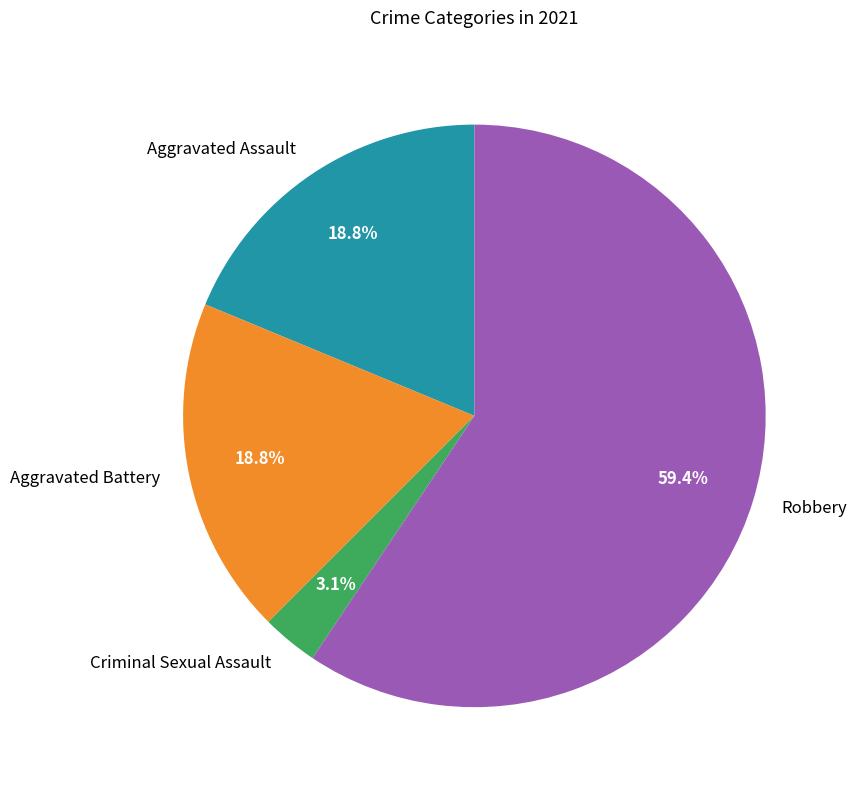

What percentage do Criminal Sexual Assault and Aggravated Assault together represent?

21.9%